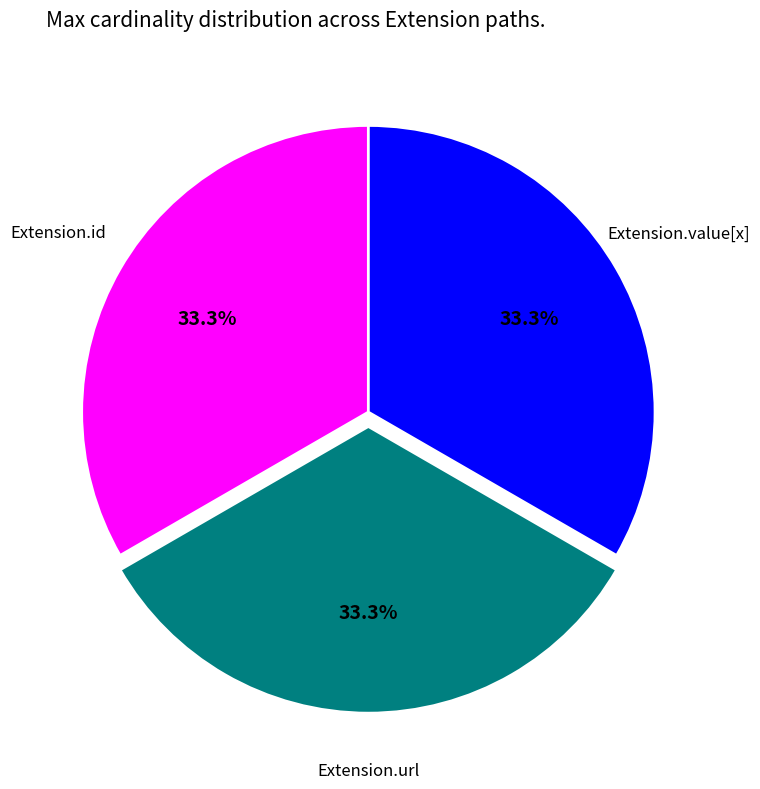

Does Extension.id represent more than half of the total?

No